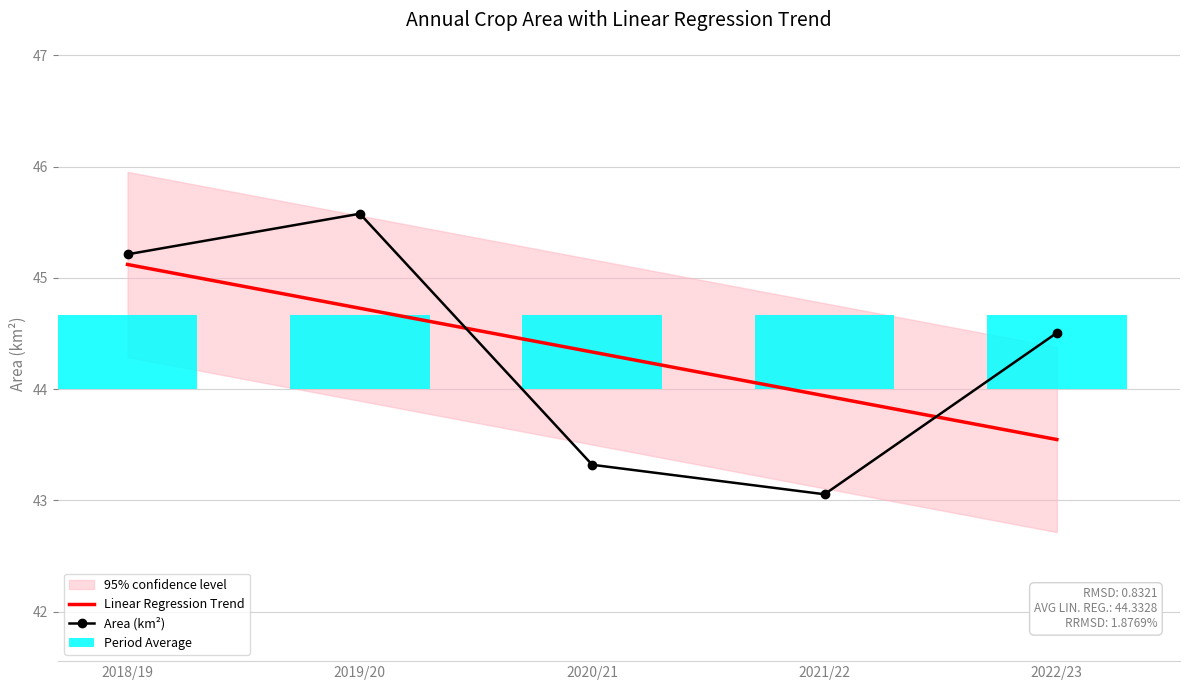

What is the difference between the second highest and minimum values in the Area (km²) series?

2.2